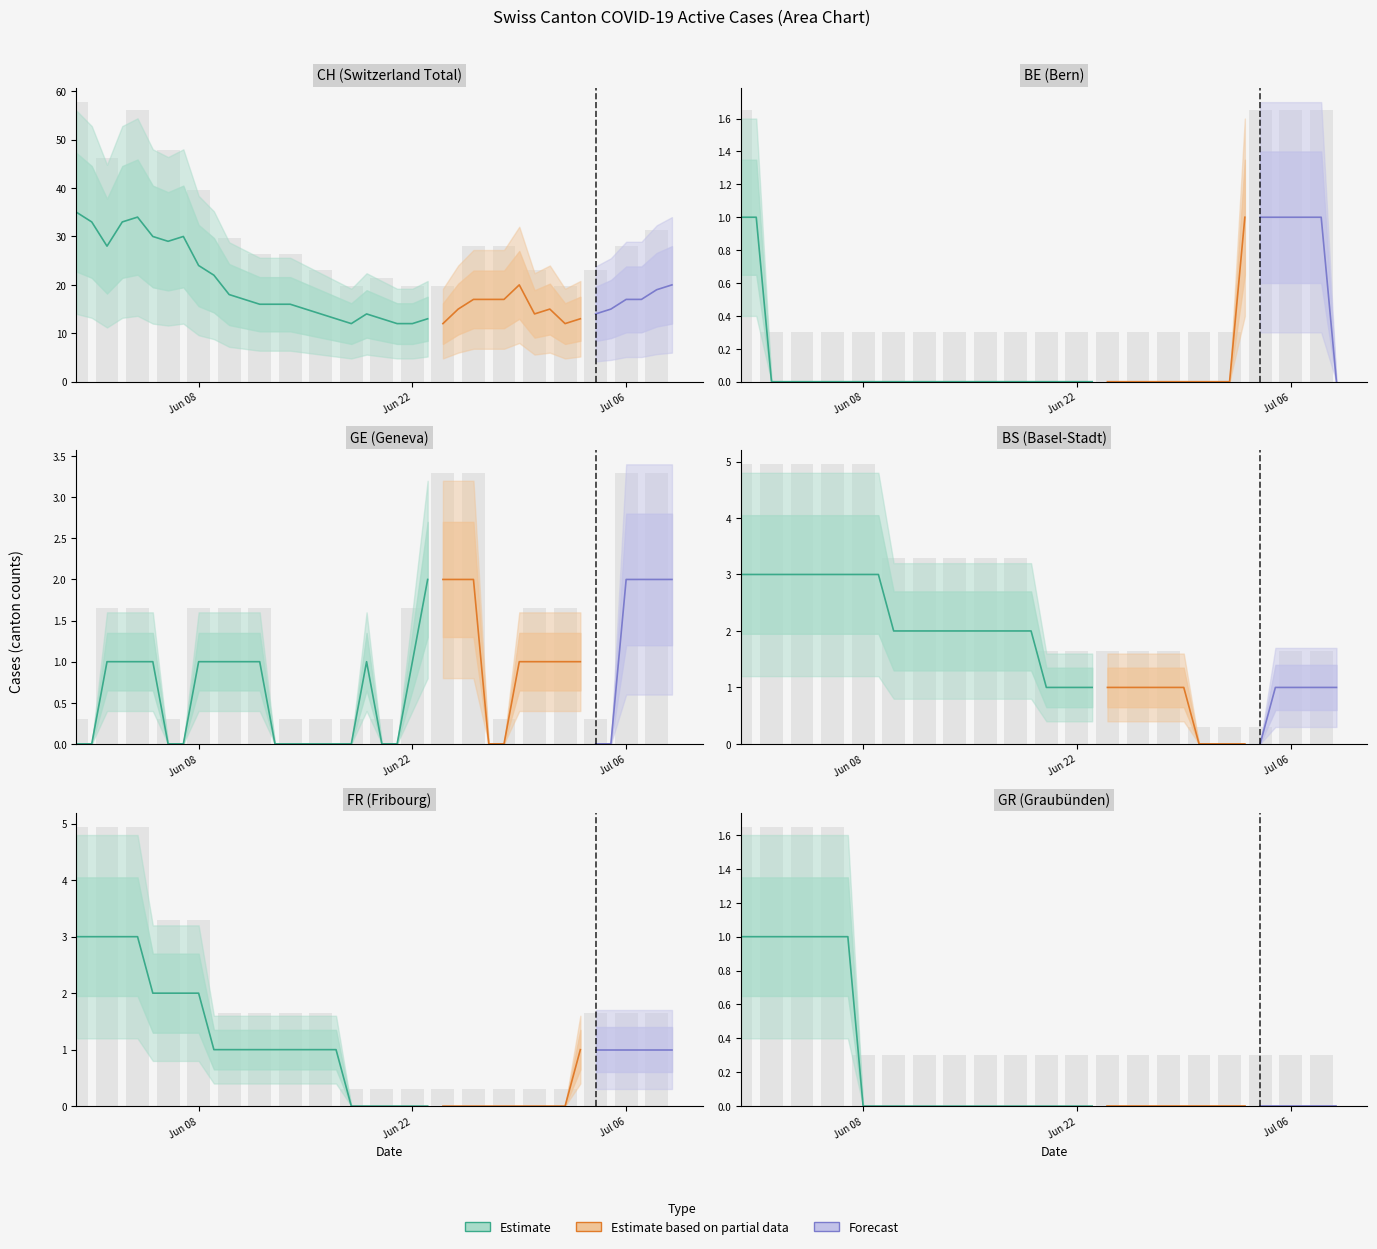

The value of CH at FR is 54. True or false?

False